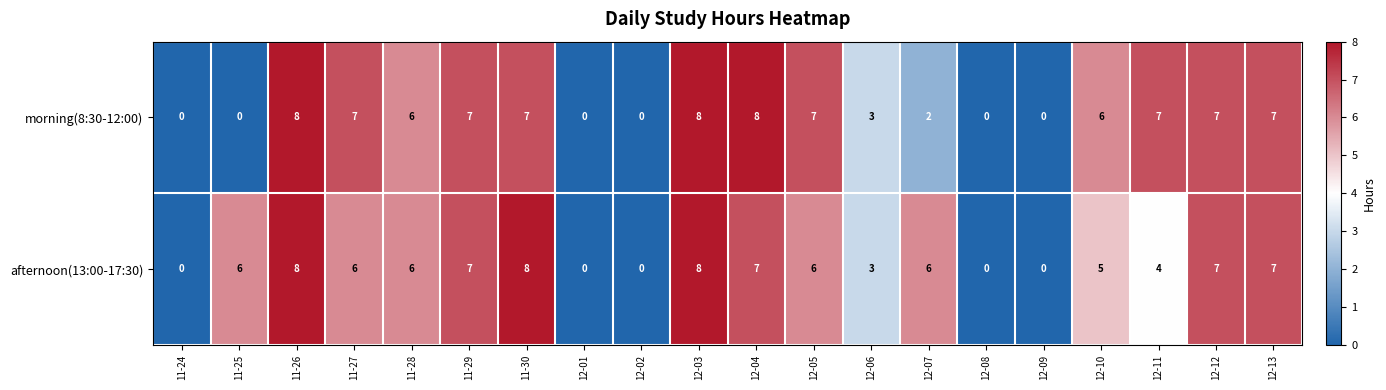

How many values in the morning(8:30-12:00) series are below 7?

10